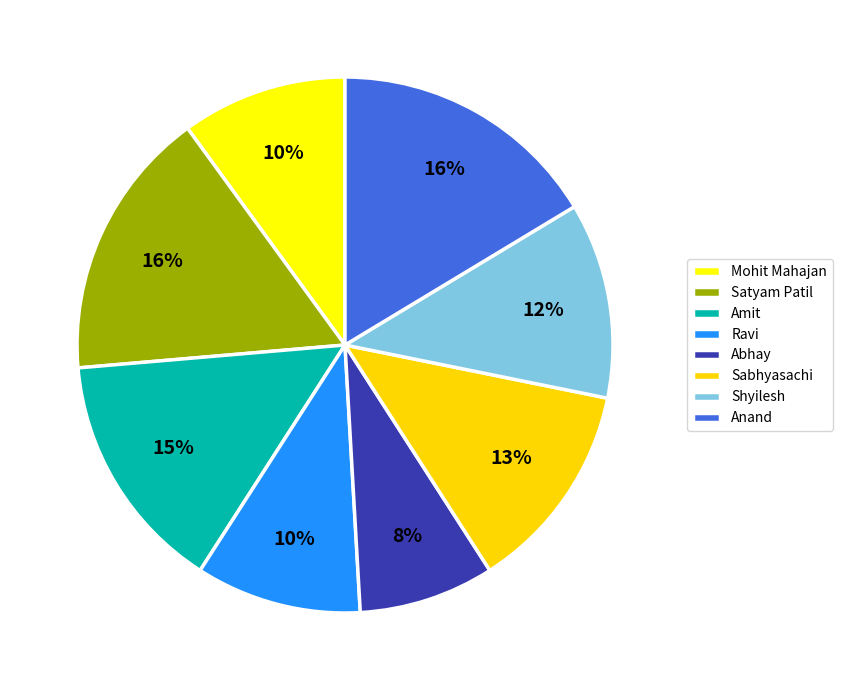

How many segments does this pie chart have?

8